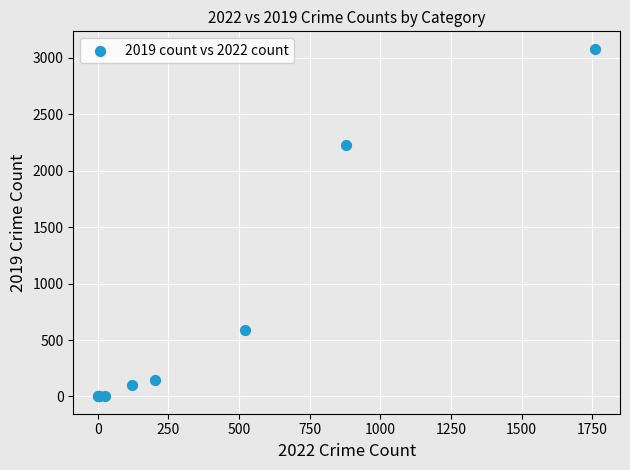

What Y value in the scatter plot is closest to 1540?

2230